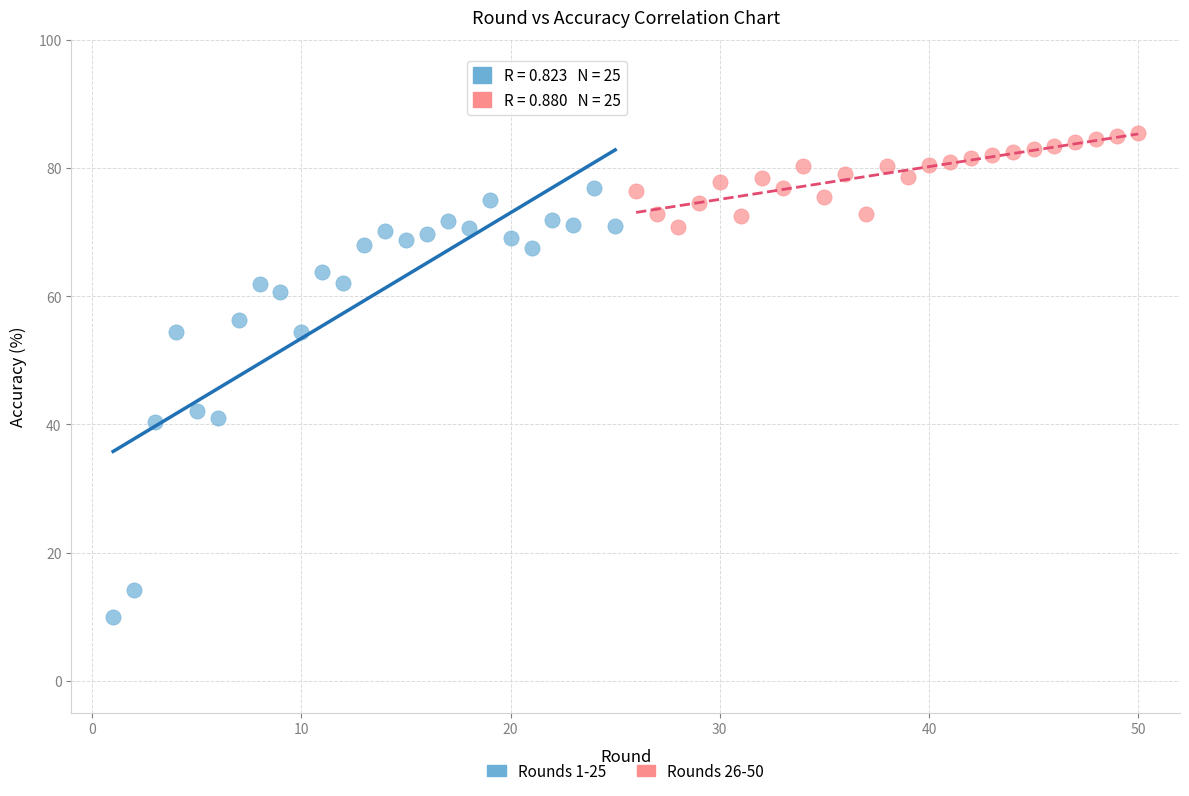

Which series has the largest Y range (max minus min)?

Rounds 1-25